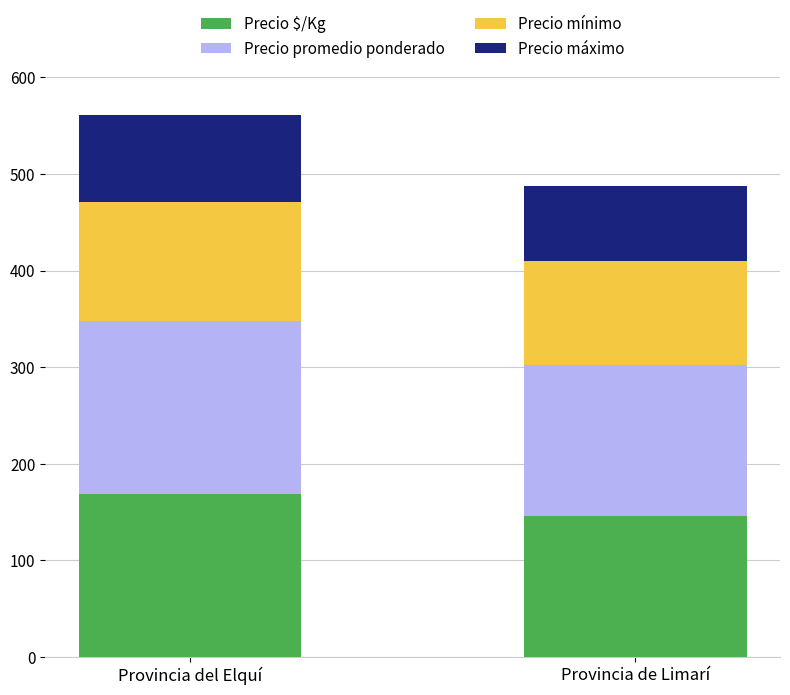

At which category is the sum across all series the highest?

Provincia del Elquí